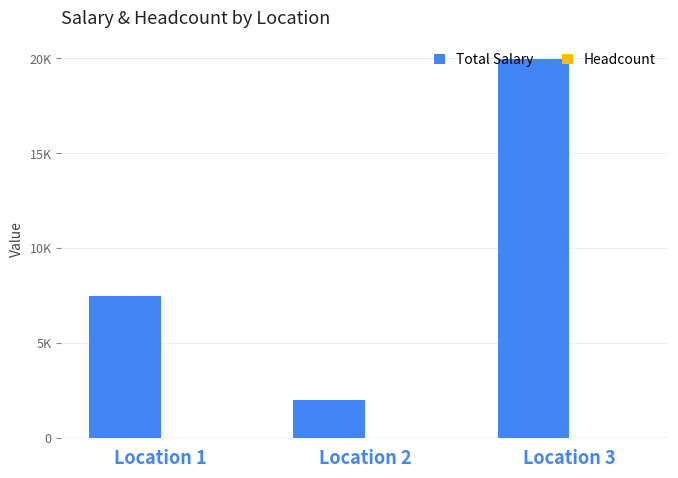

How many values in the Headcount series are below 3?

1